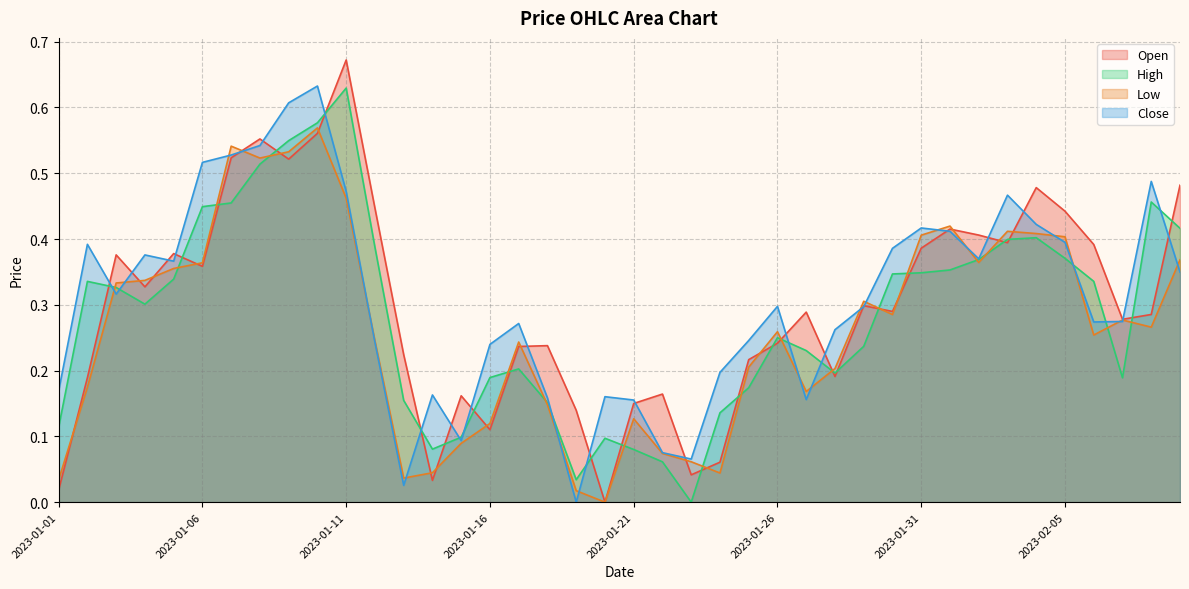

The value of Low at 2023-01-11 is 0.5. True or false?

True